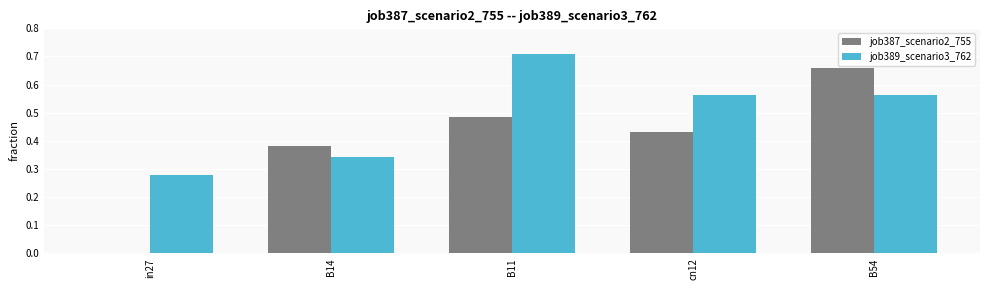

What is the sum of all job387_scenario2_755 values?

2.0